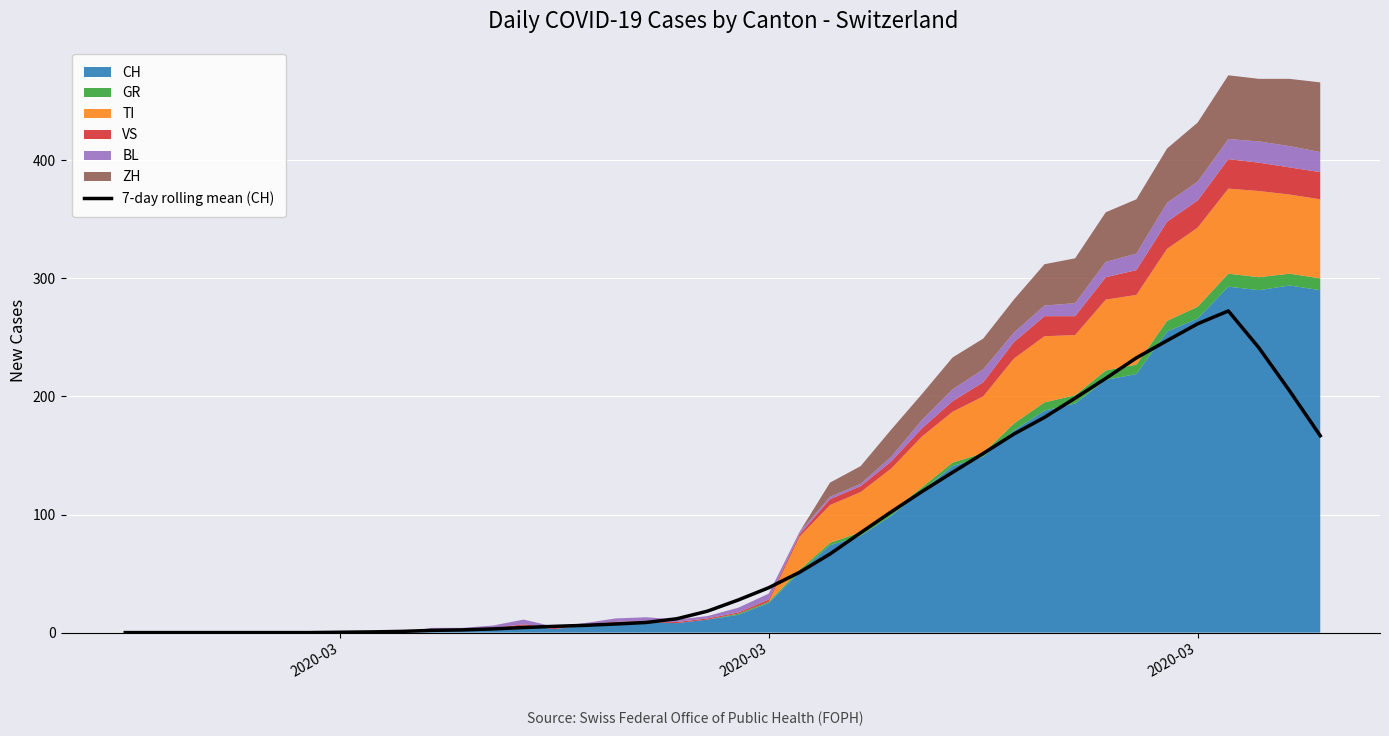

How many values are below 27?

20